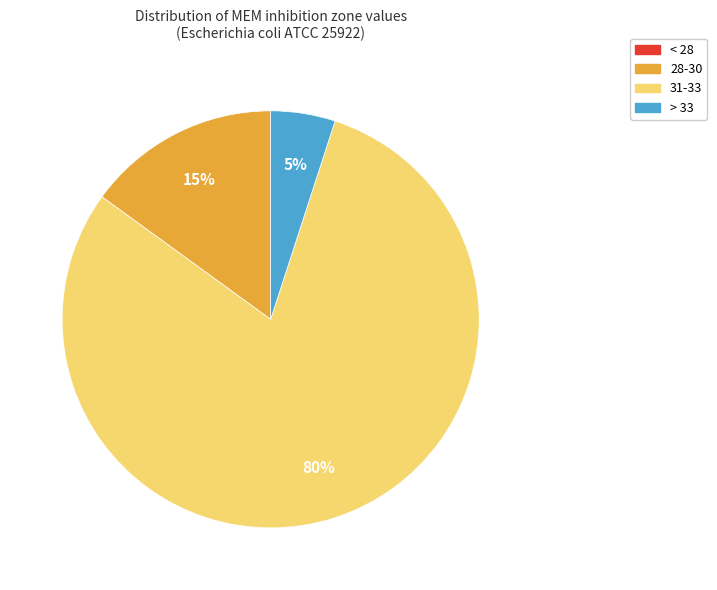

Is there a majority slice in this chart?

Yes